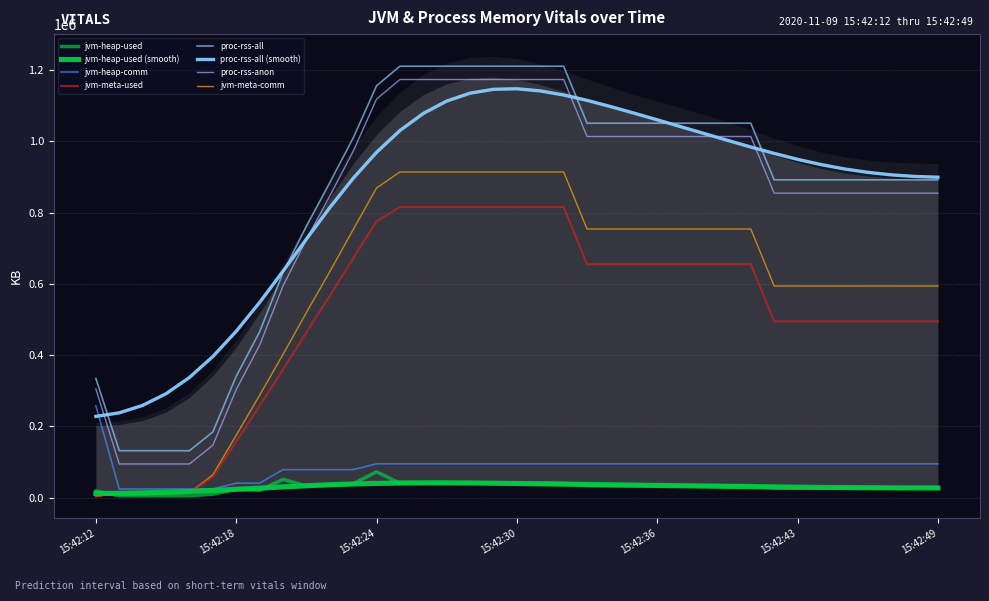

Rank the series by their maximum value, from lowest to highest.

jvm-heap-used, jvm-heap-comm, jvm-meta-used, jvm-meta-comm, proc-rss-anon, proc-rss-all